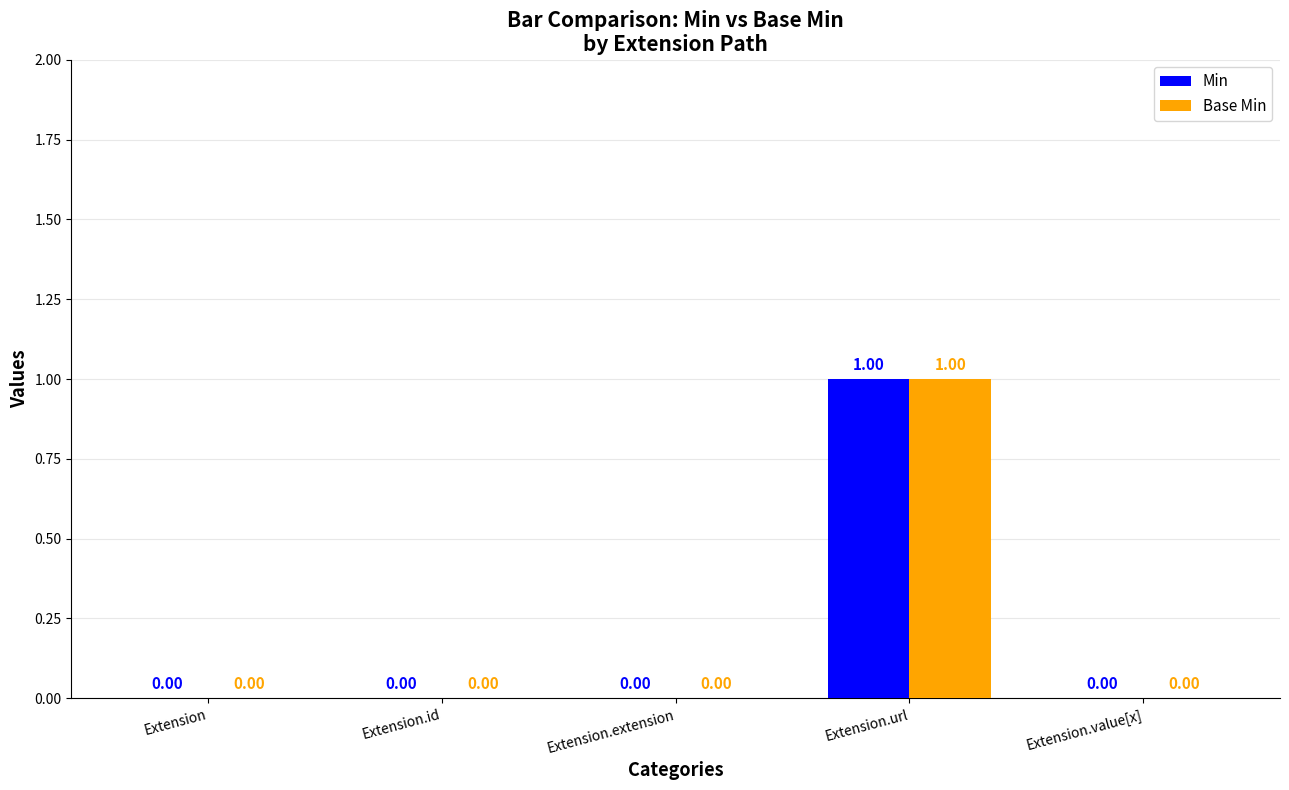

At which category is the sum across all series the highest?

Extension.url